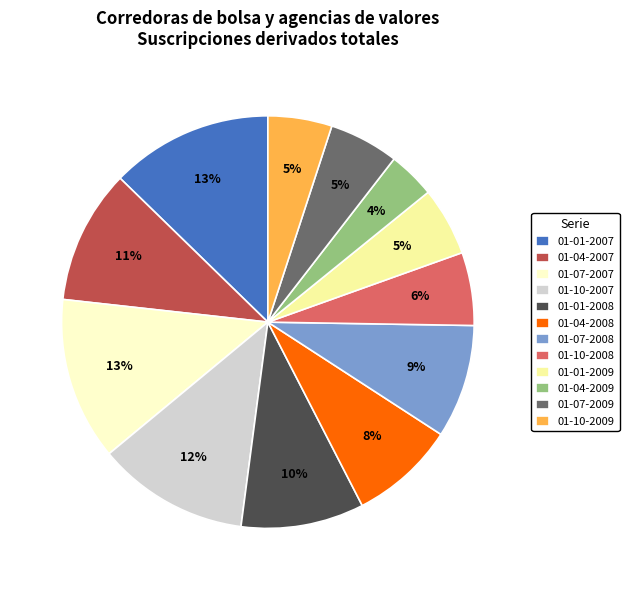

How many slices are in this pie chart?

12